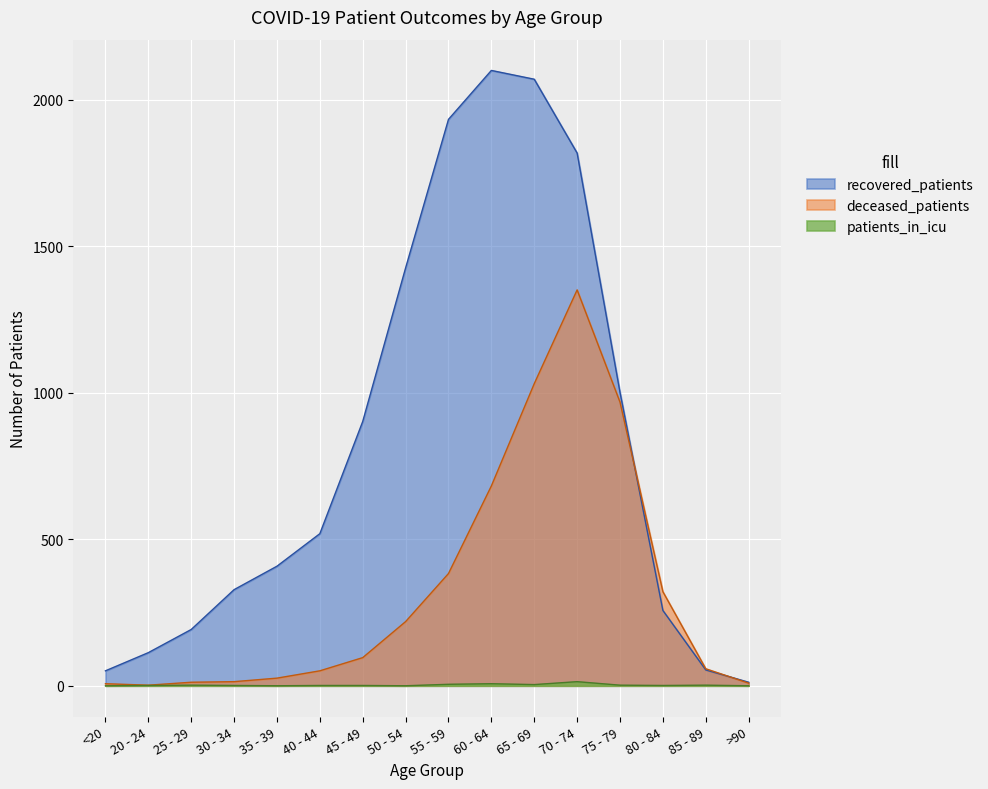

Reading left to right, transcribe all the data shown in this chart.

recovered_patients: <20=51	20 - 24=113	25 - 29=192	30 - 34=328	35 - 39=408	40 - 44=519	45 - 49=902	50 - 54=1426	55 - 59=1933	60 - 64=2100	65 - 69=2070	70 - 74=1818	75 - 79=1001	80 - 84=257	85 - 89=54	>90=12
deceased_patients: <20=7	20 - 24=2	25 - 29=12	30 - 34=14	35 - 39=26	40 - 44=51	45 - 49=96	50 - 54=219	55 - 59=383	60 - 64=682	65 - 69=1031	70 - 74=1351	75 - 79=968	80 - 84=321	85 - 89=58	>90=9
patients_in_icu: <20=0	20 - 24=1	25 - 29=2	30 - 34=1	35 - 39=0	40 - 44=1	45 - 49=1	50 - 54=0	55 - 59=5	60 - 64=7	65 - 69=4	70 - 74=14	75 - 79=2	80 - 84=1	85 - 89=2	>90=0